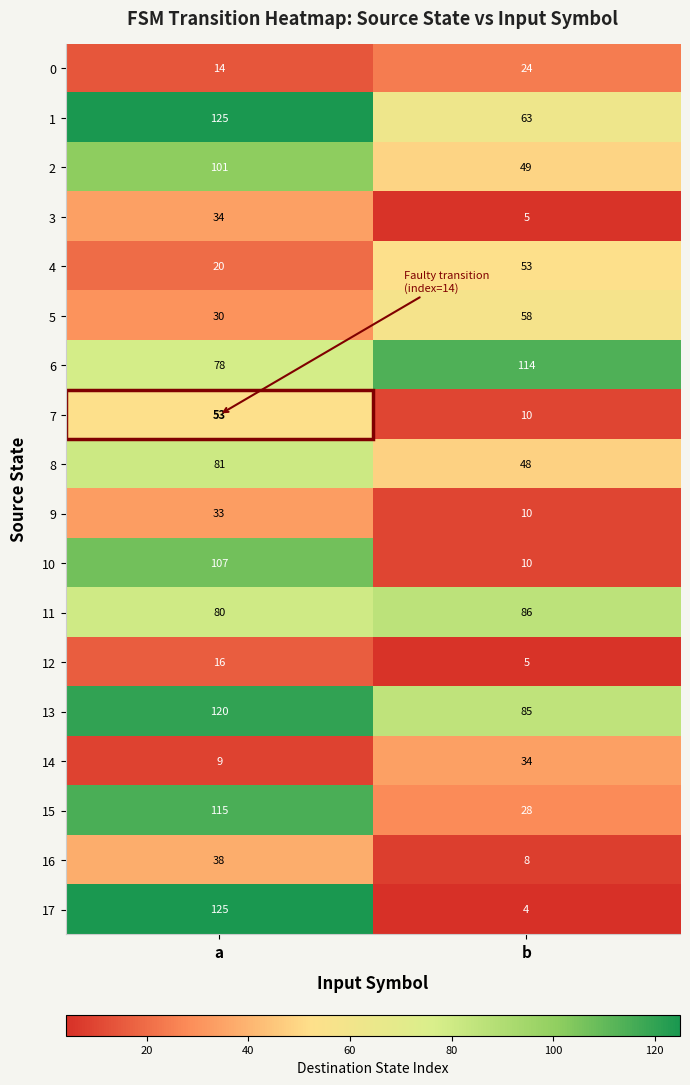

Which series has the largest range (max minus min)?

17